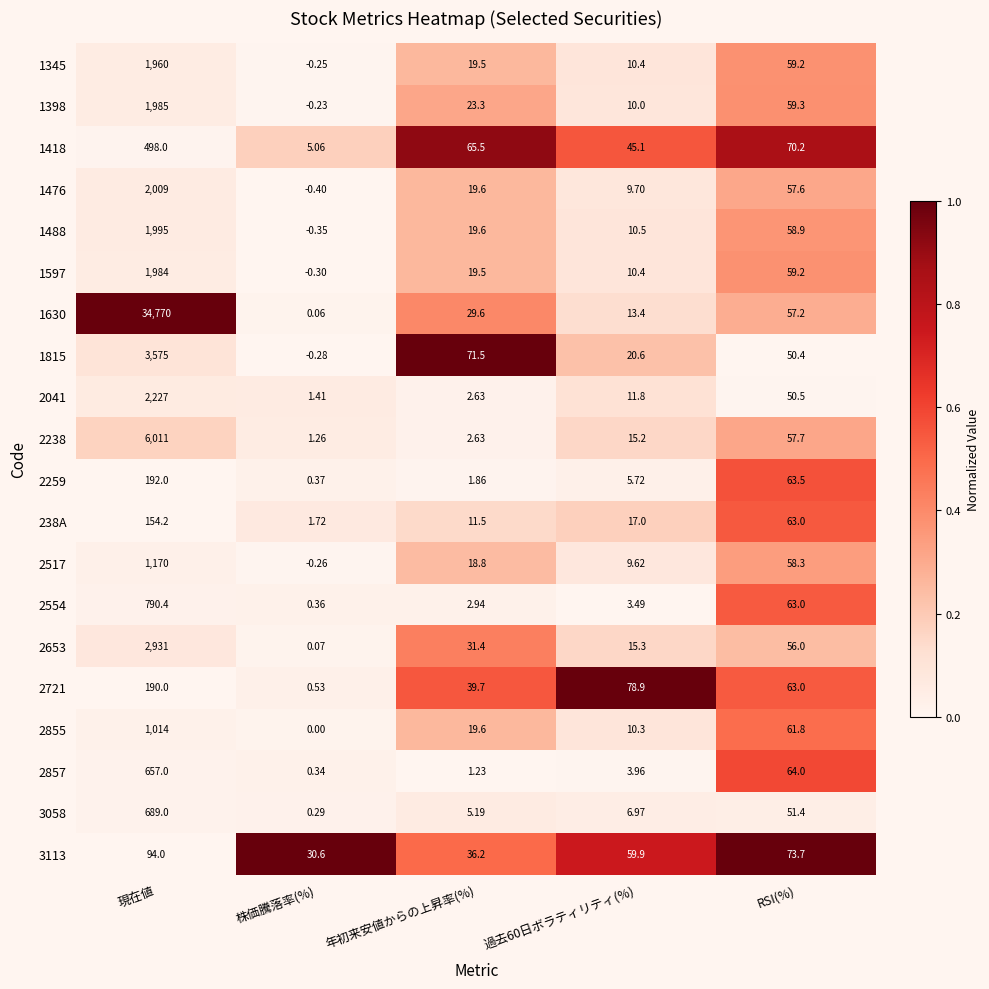

How many values in the 2259 series exceed 5?

3